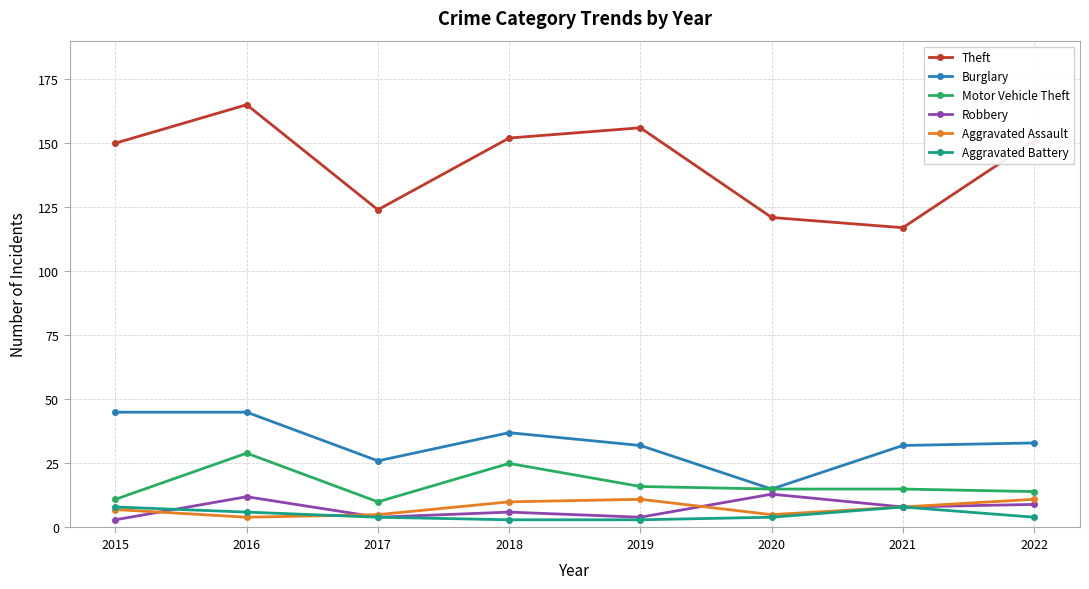

Which label corresponds to the largest value in the chart?

2016